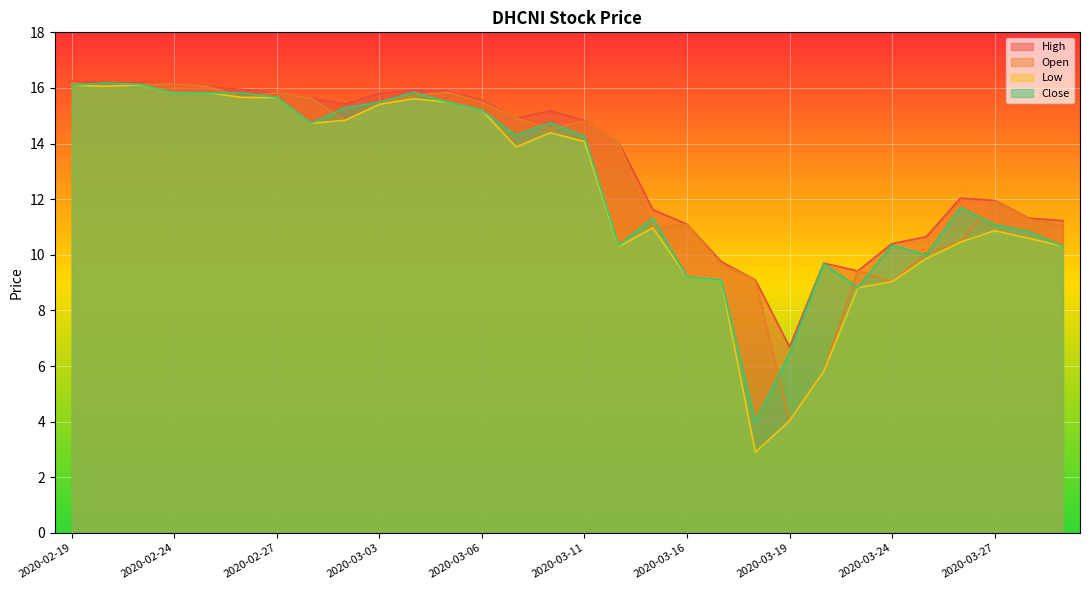

What is the greatest value displayed?

16.2